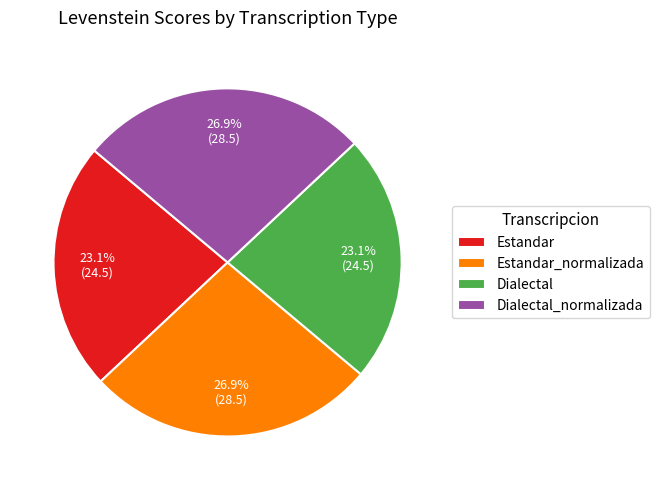

To the nearest percent, what percentage of the pie is Dialectal?

23%